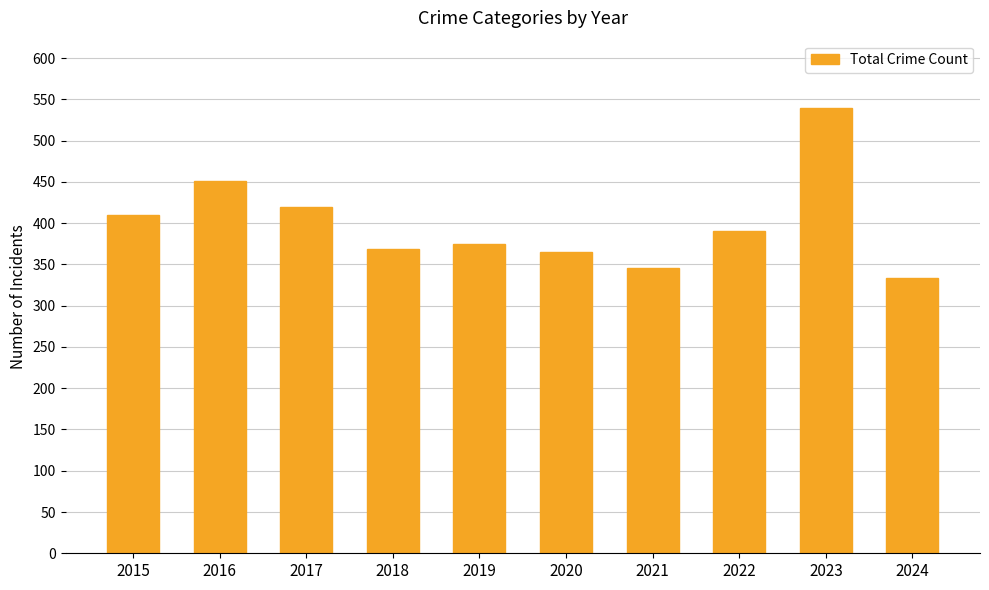

Does the chart contain any negative values?

No